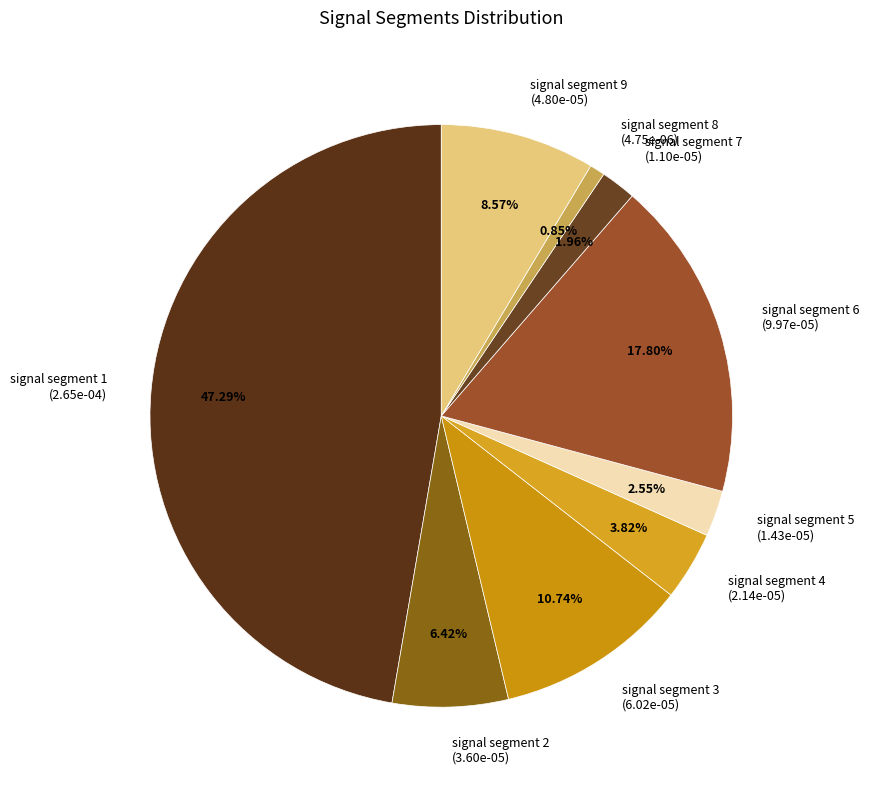

What percentage is the signal segment 8 slice, to the nearest percent?

1%